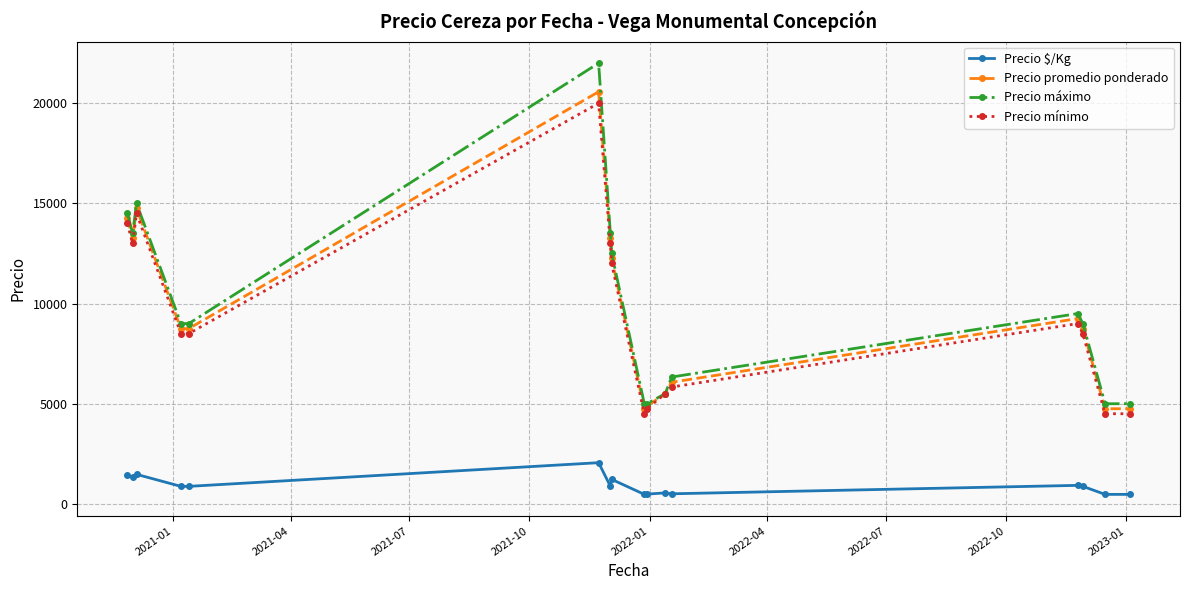

True or false: Precio máximo and Precio $/Kg cross at least once.

False